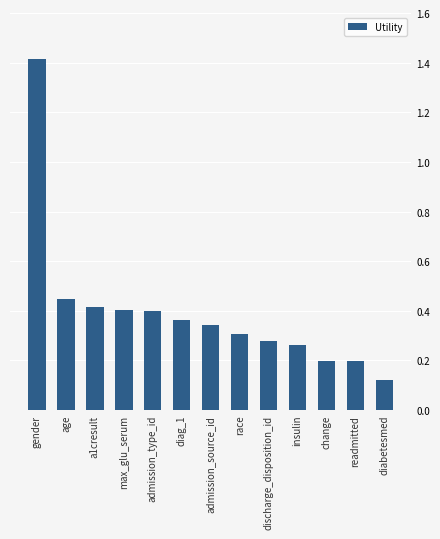

What is the sum of all values?

5.1